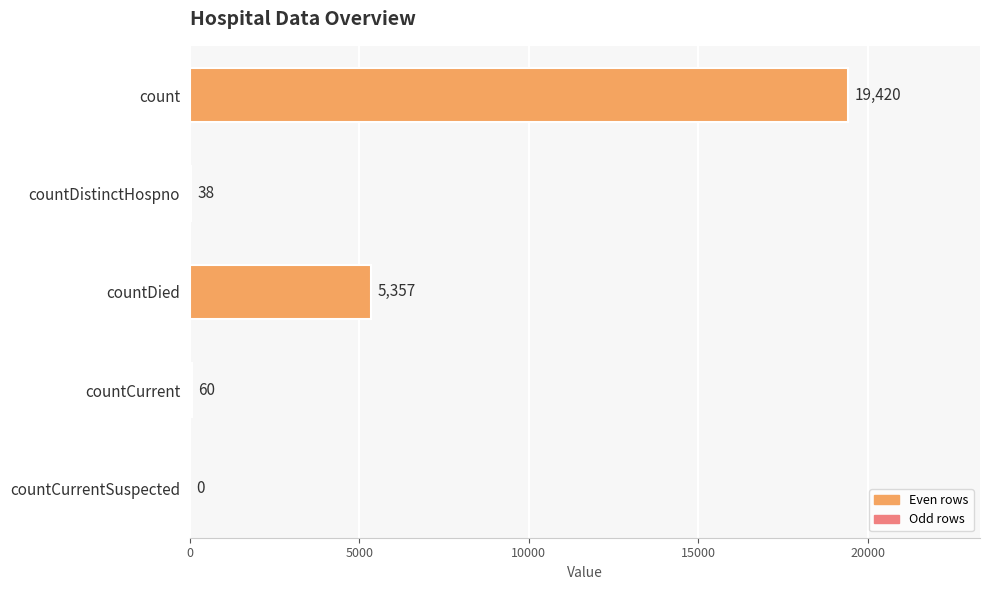

Count the number of data series in this chart.

1